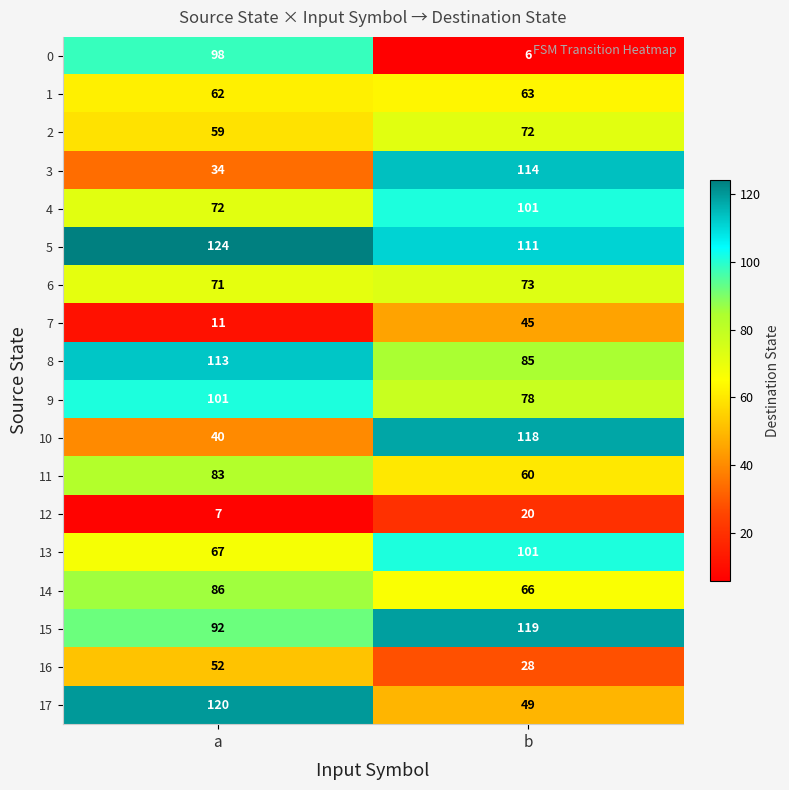

How many series are shown in this chart?

18